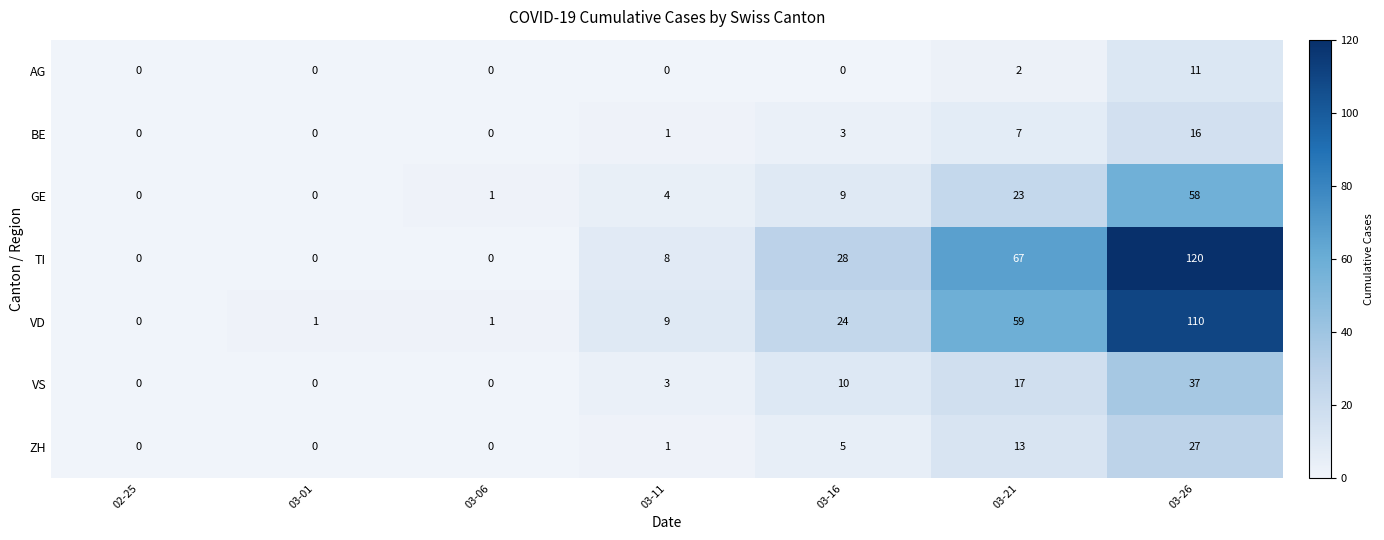

List the series in order of their peak value, lowest first.

AG, BE, ZH, VS, GE, VD, TI